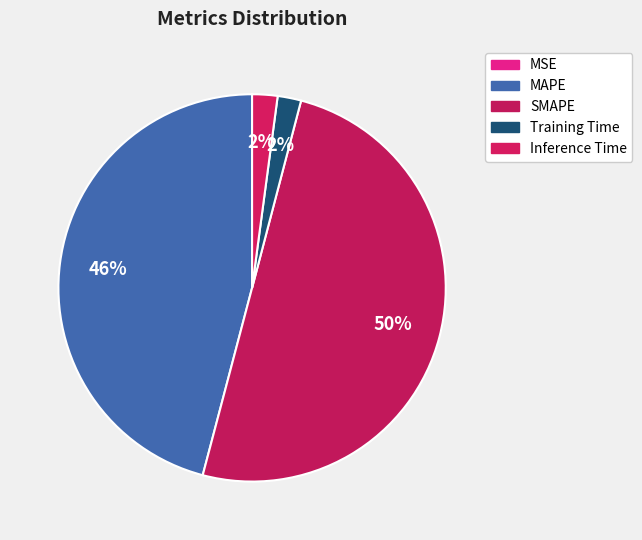

Does SMAPE account for over 50% of the chart?

Yes